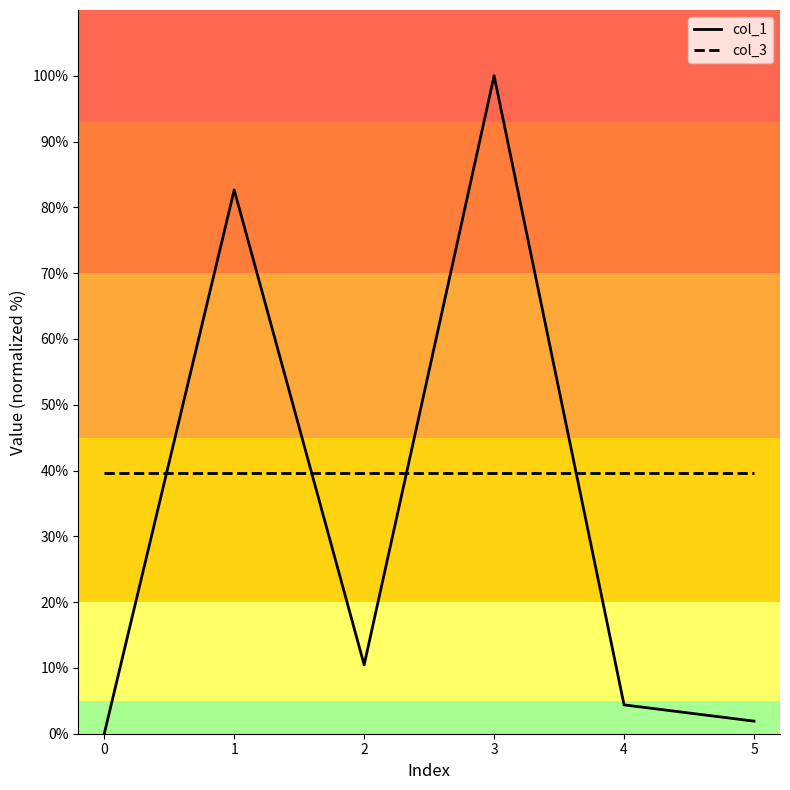

Read the col_3 value at 5.

39.6